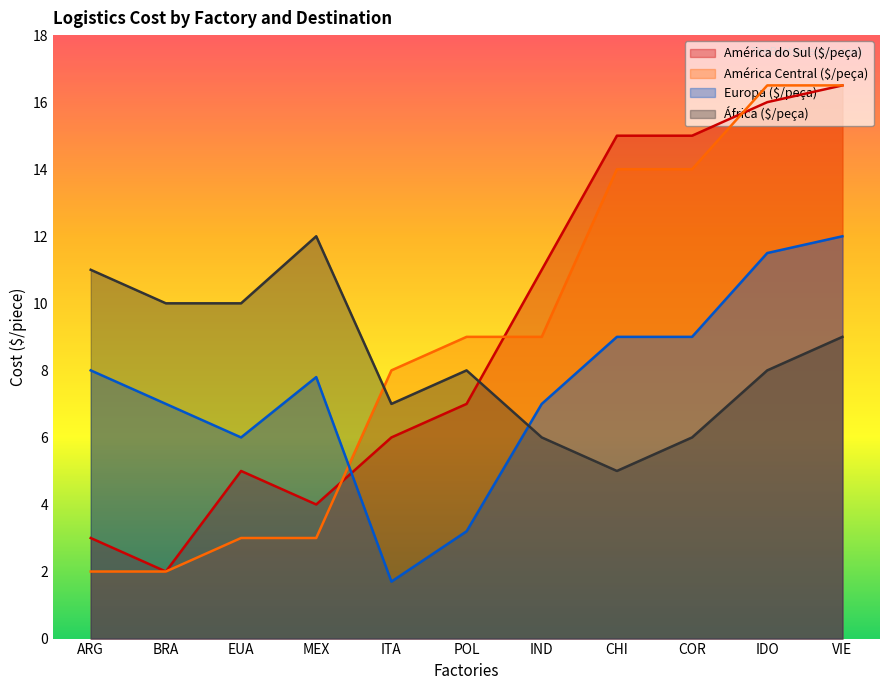

Which category has the lowest value across all series?

ITA